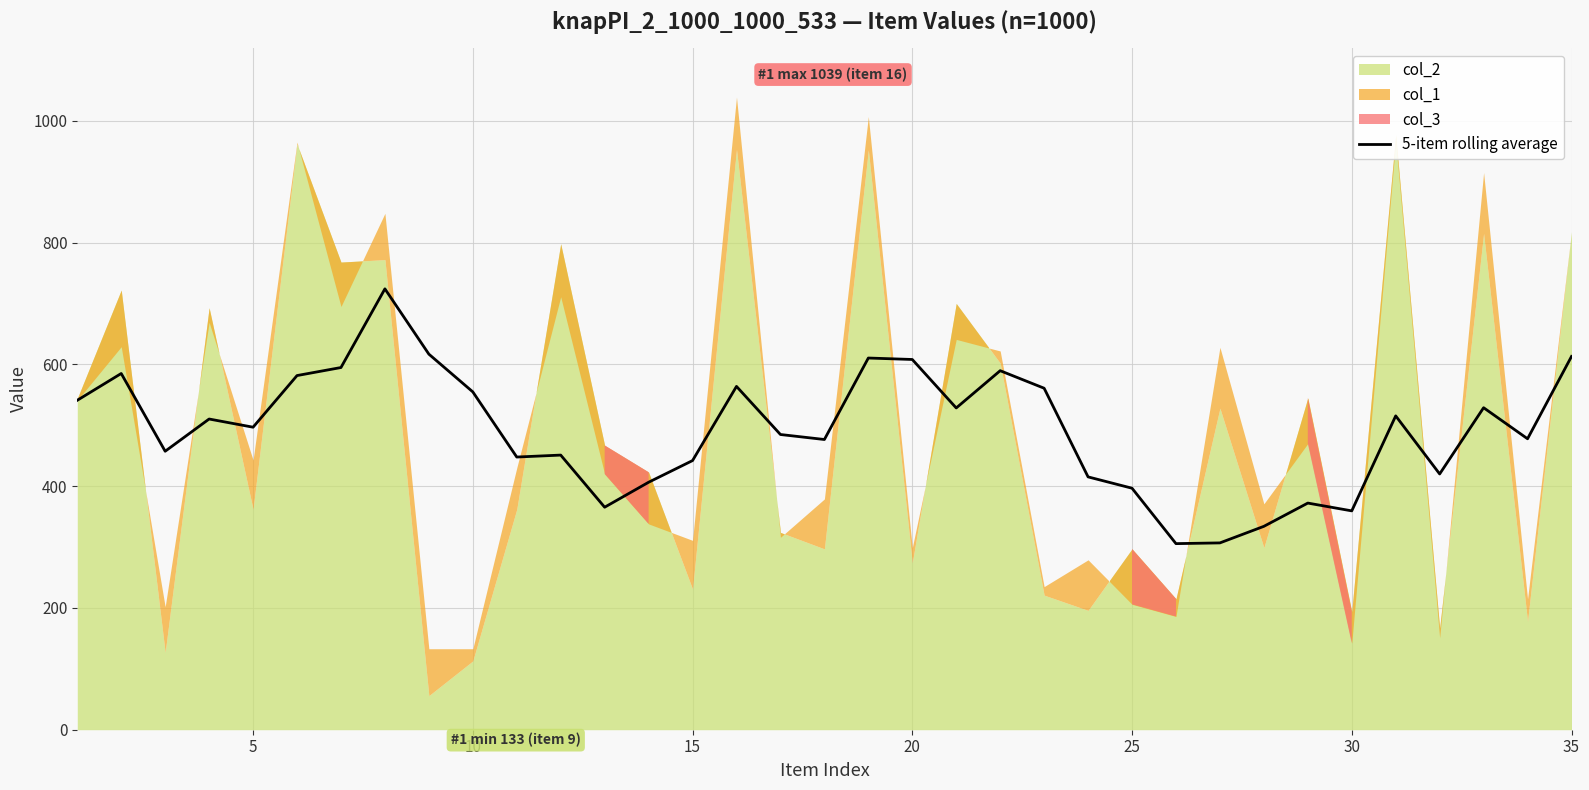

What is the maximum value for 5-item rolling average?

724.0